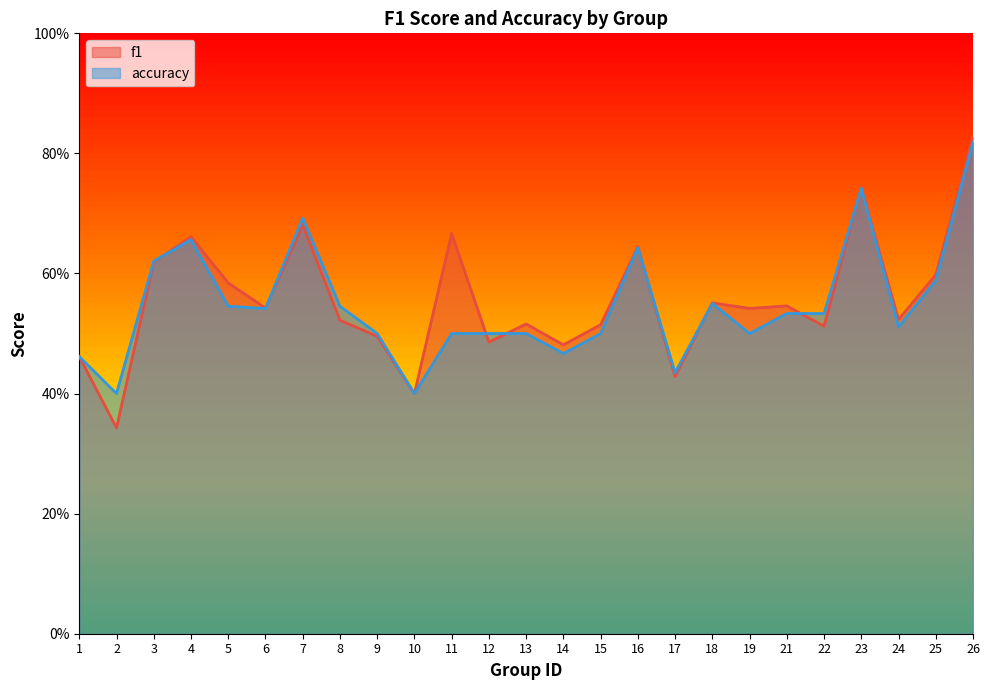

Where is accuracy nearest to the value 0?

2